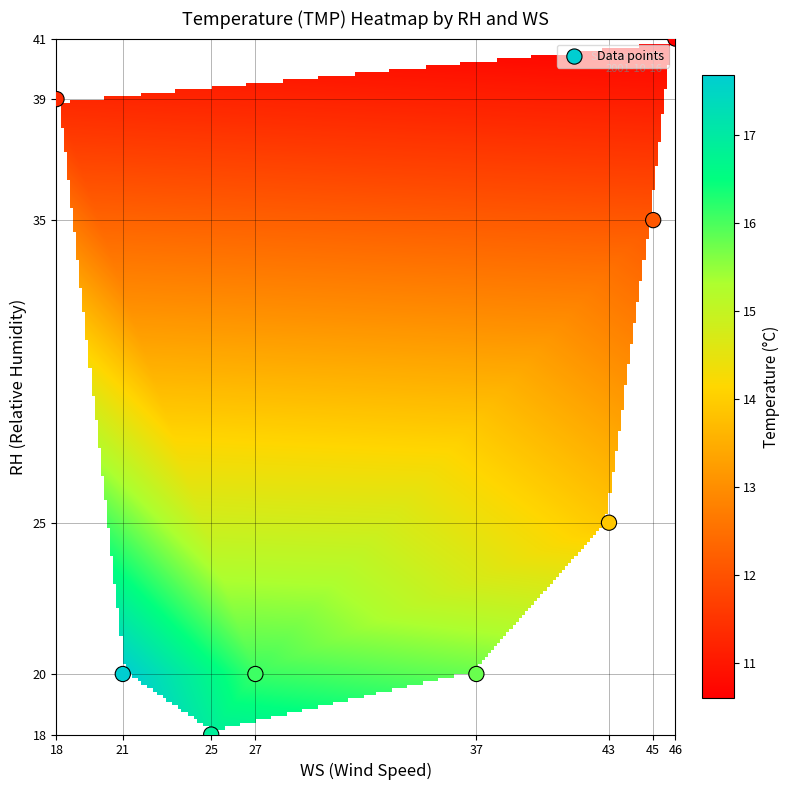

What is the average Y value?

27